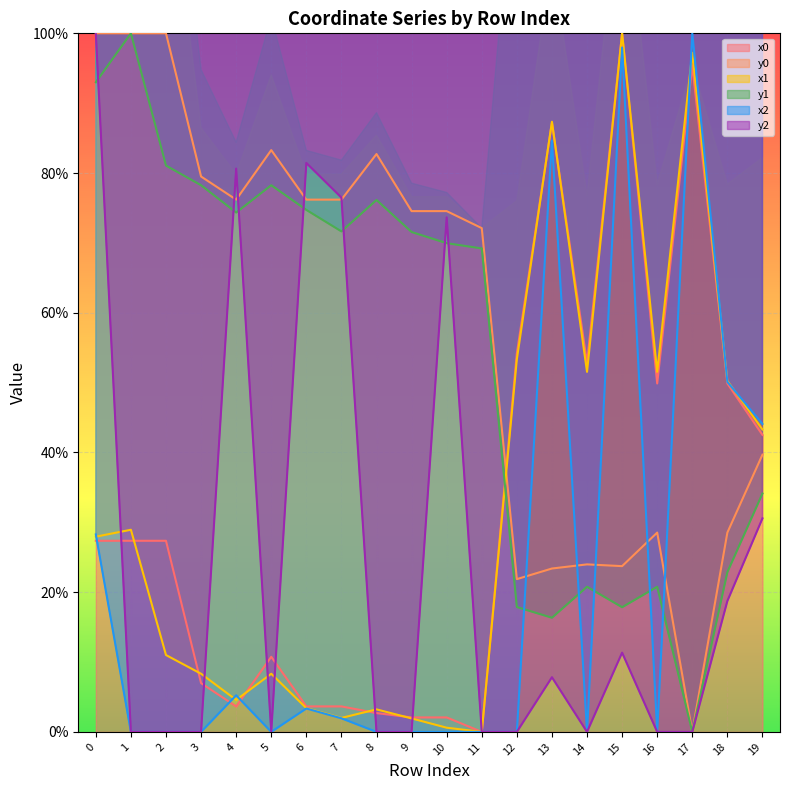

What is the maximum value for x0?

100.0